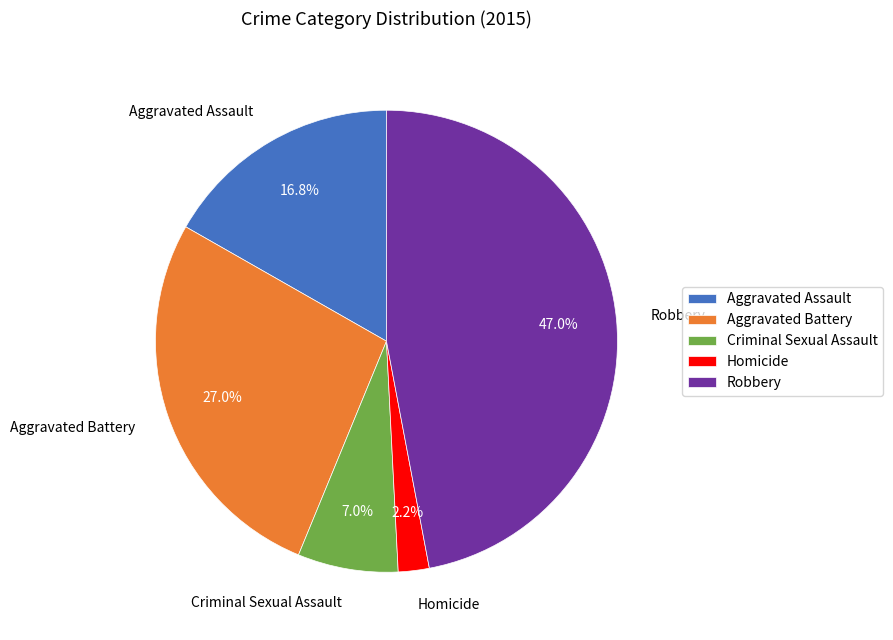

True or false: Robbery accounts for 47% of the total.

True